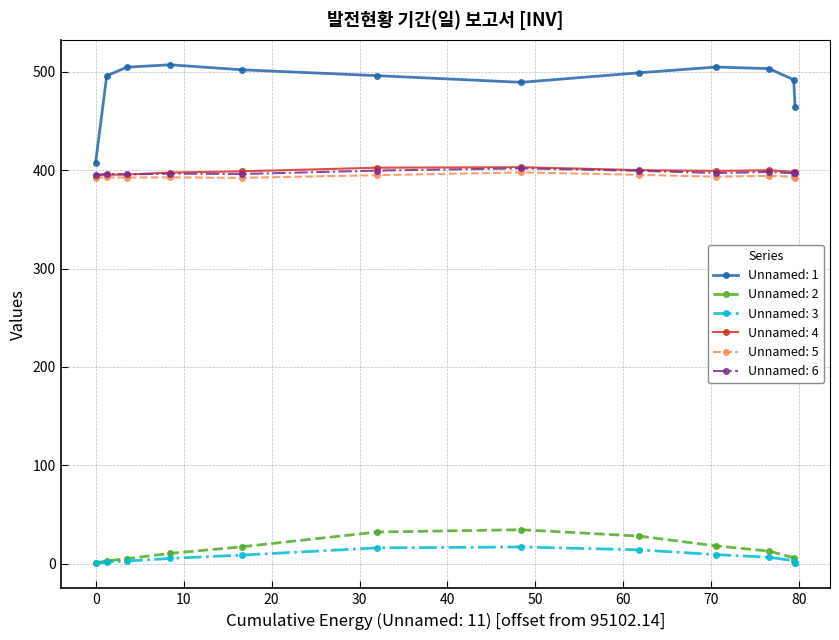

Which series has the widest spread of values?

Unnamed: 1